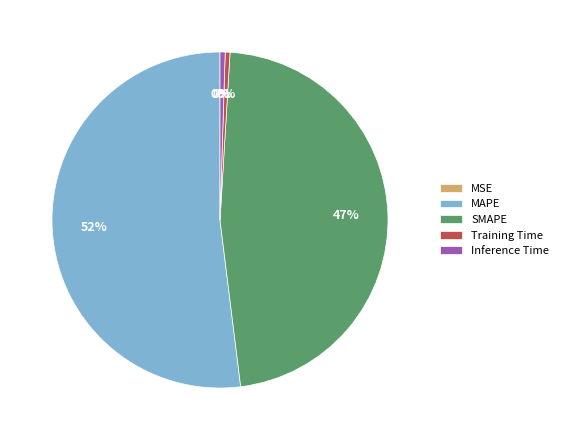

Which slice is the largest?

MAPE